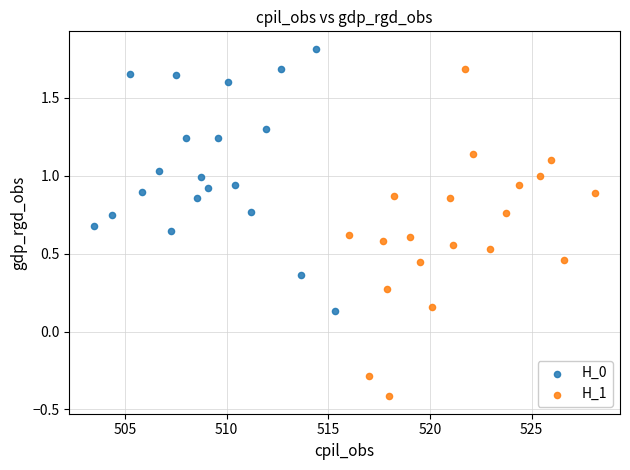

Which series contains the lowest Y value?

H_1